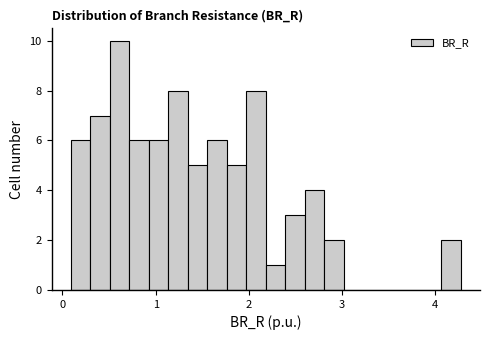

Around what value on the x-axis is the tallest bar? Give the approximate position of its centre, as read against the axis.

0.6